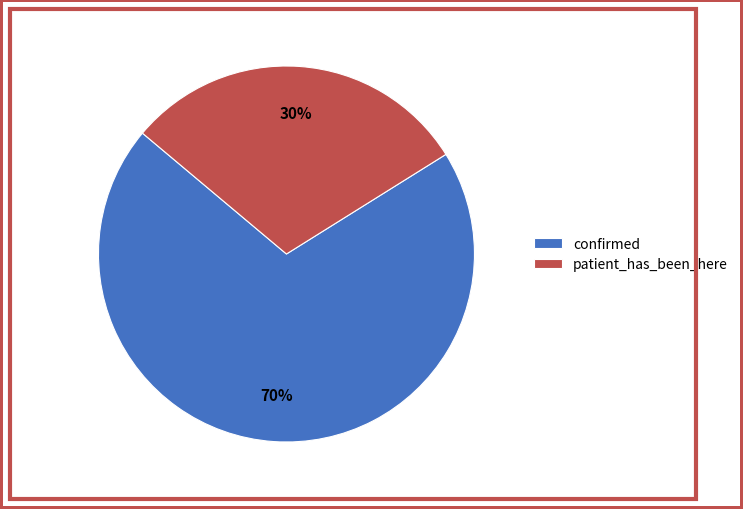

Is there a majority slice in this chart?

Yes